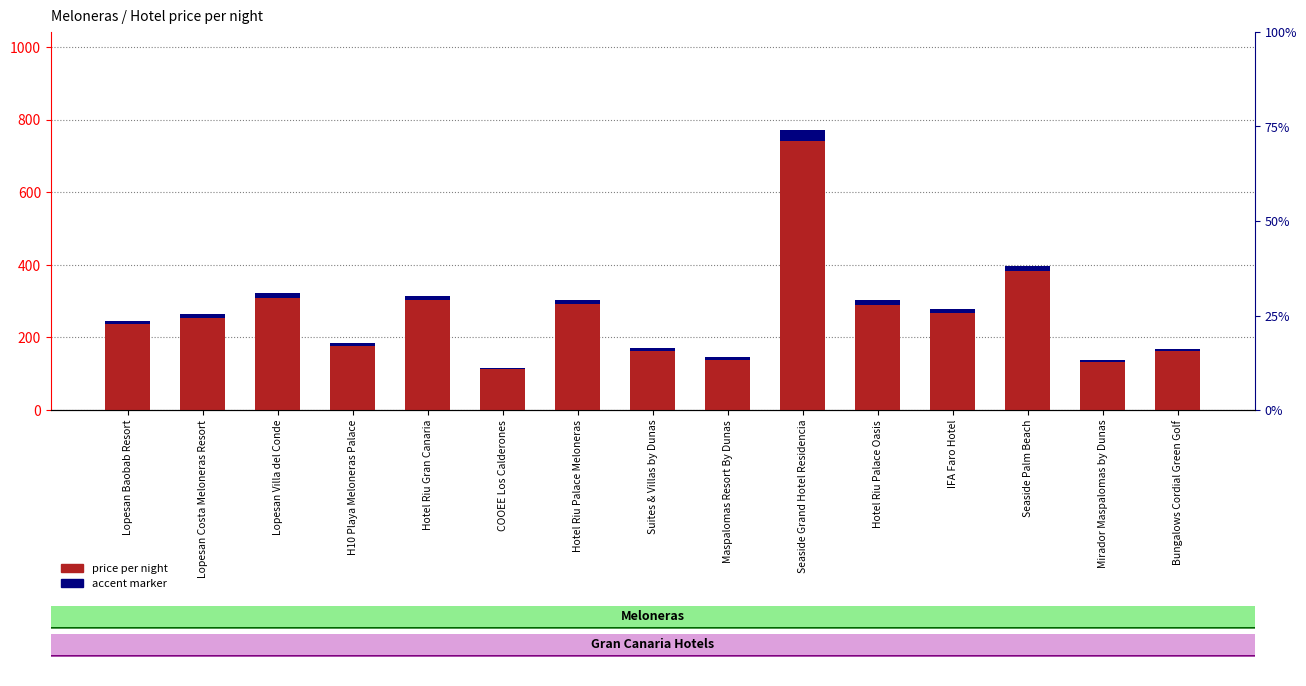

Between Hotel Riu Gran Canaria and Maspalomas Resort By Dunas, which is larger?

Hotel Riu Gran Canaria